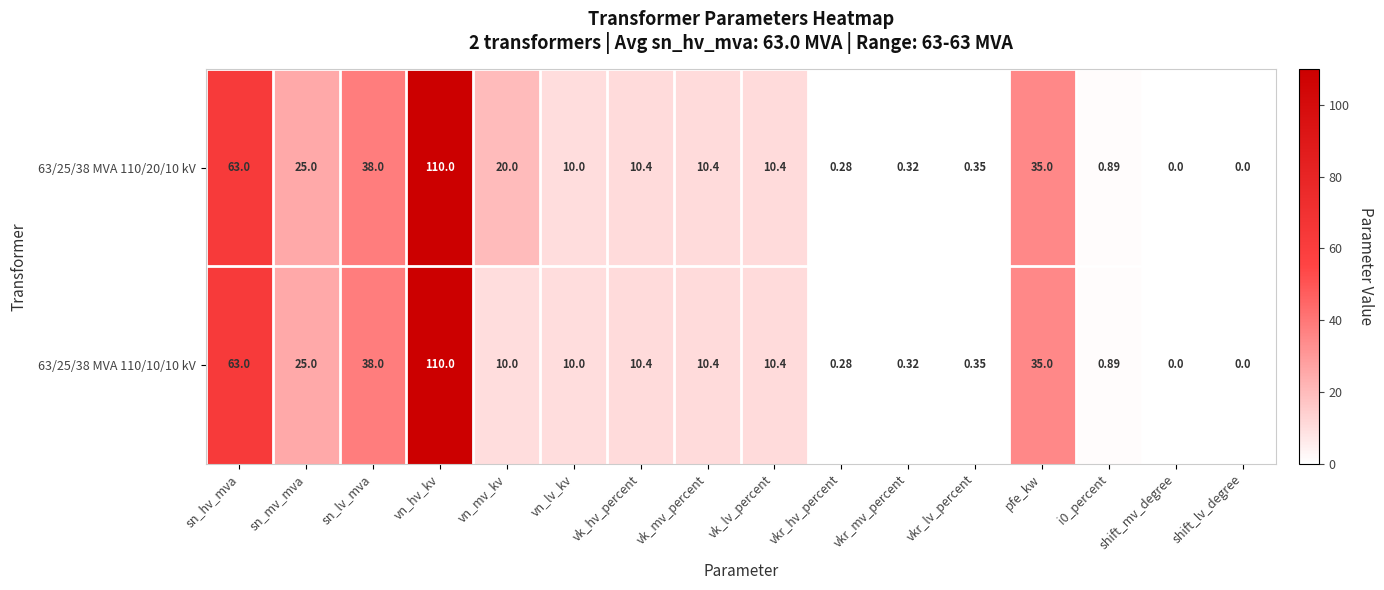

Where does the 63/25/38 MVA 110/20/10 kV series first go above 10?

sn_hv_mva